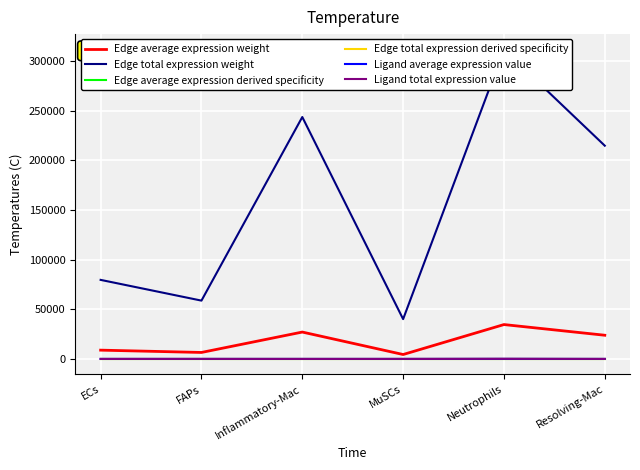

What is the sum of all Edge total expression derived specificity values?

0.1